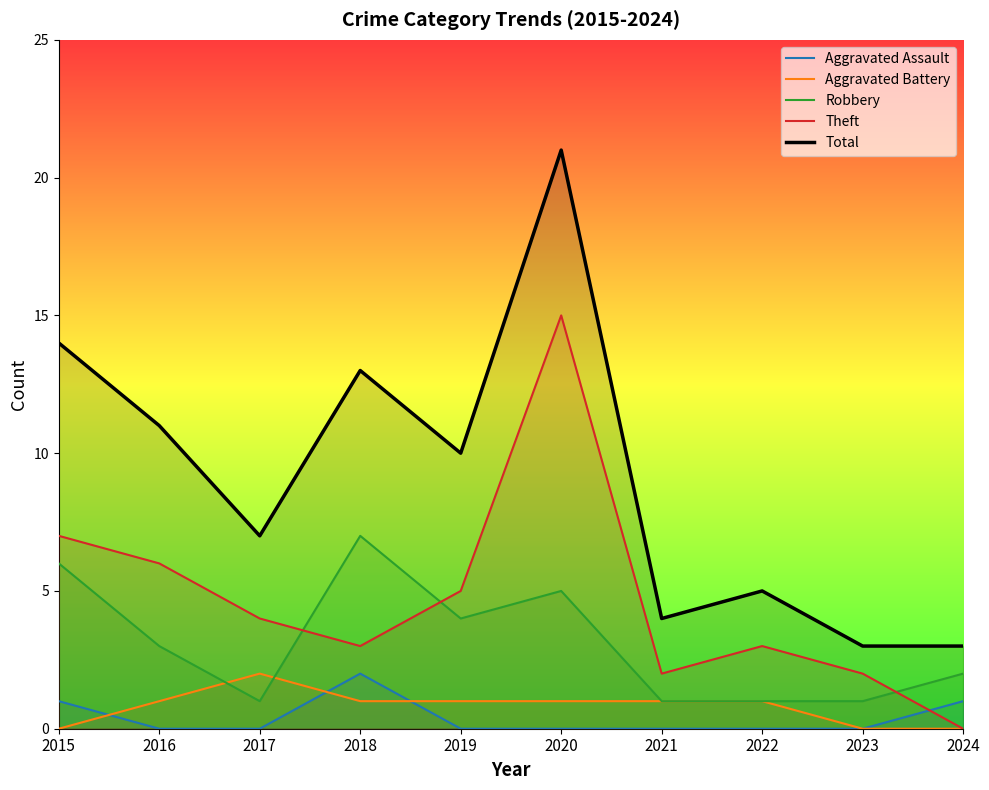

At how many categories does at least one series exceed 1?

10